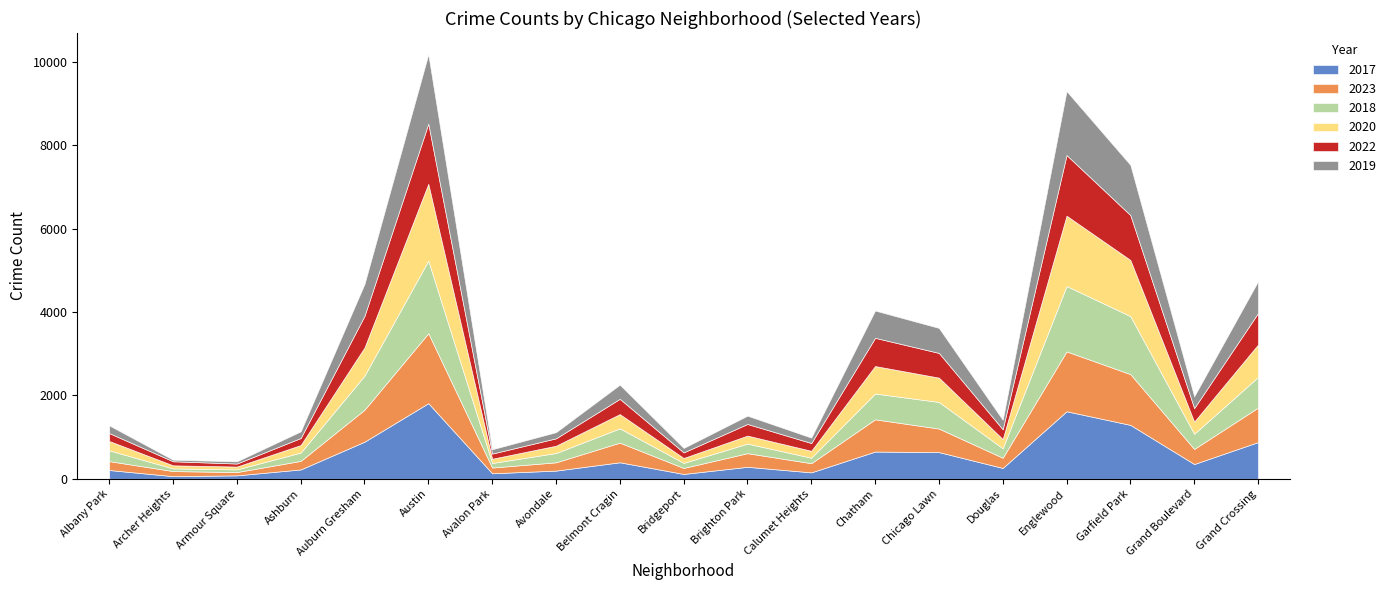

How many interior local peaks does the 2018 series have?

5